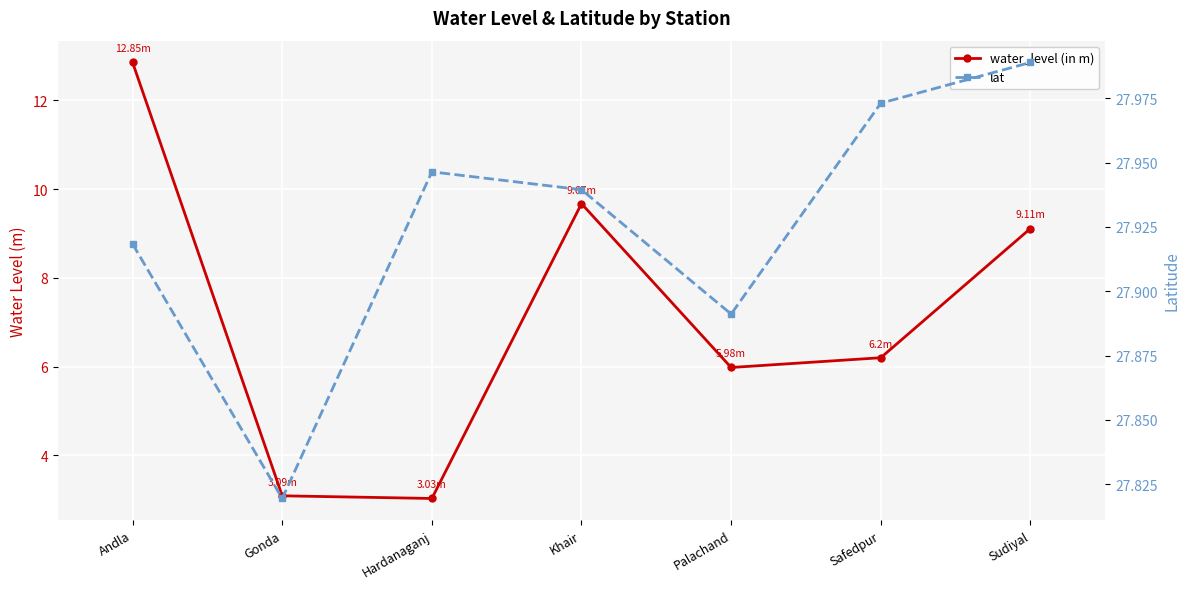

Where is the first local minimum for lat?

Gonda